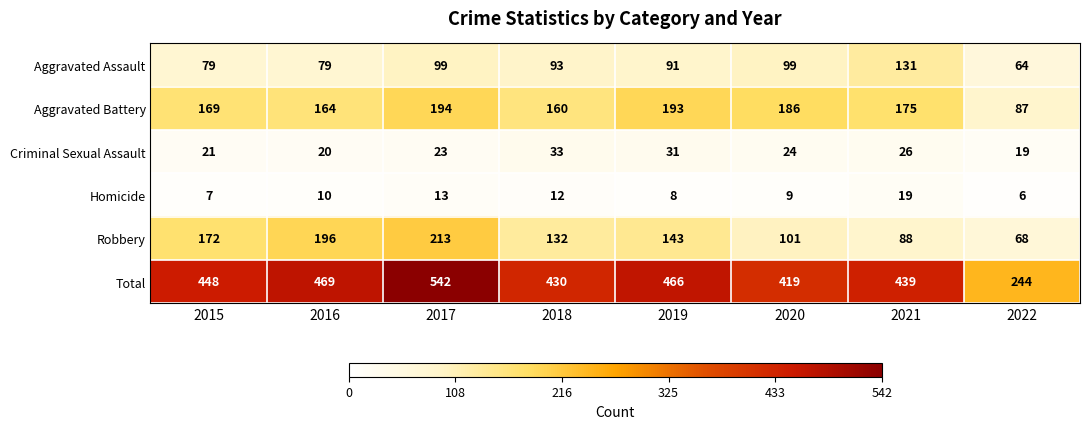

True or false: Total has a value of 686 at 2015.

False